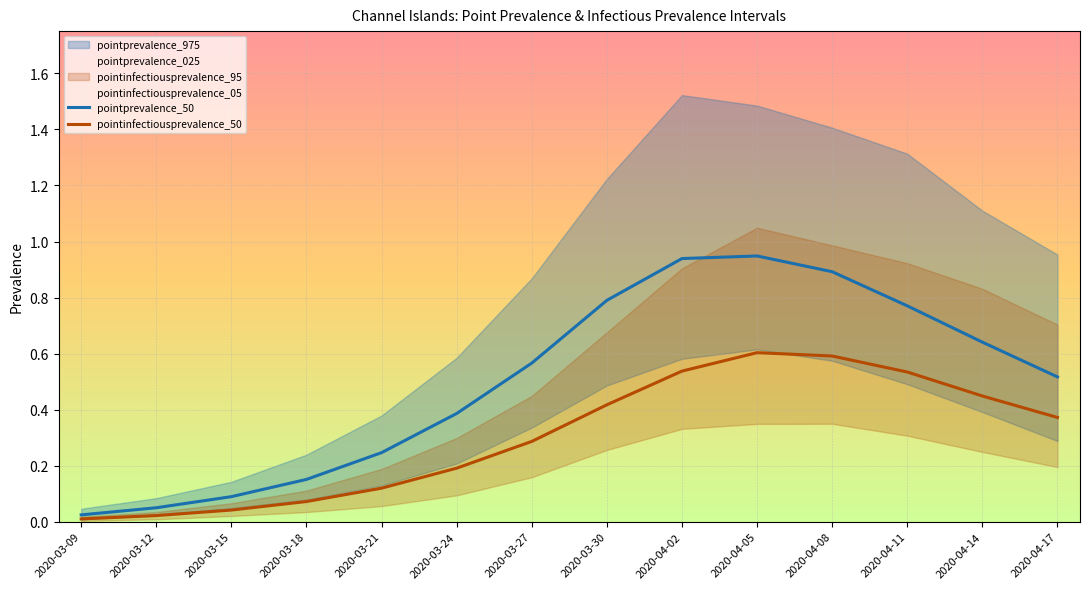

Rank the series at 2020-03-21 from lowest to highest value.

pointinfectiousprevalence_50, pointprevalence_50